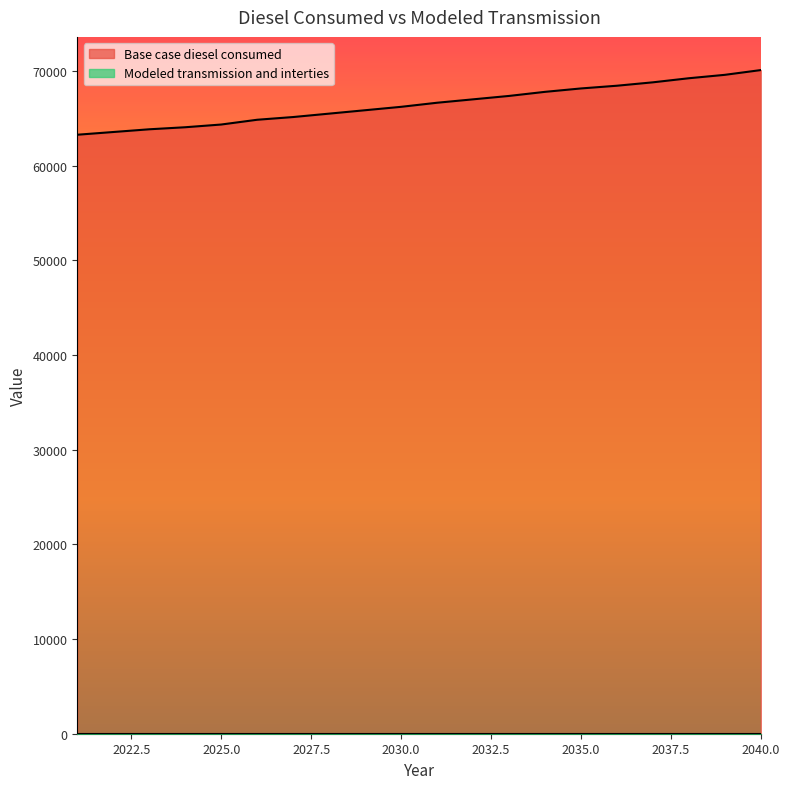

What is the ratio of the value at 2028 to the value at 2031?

1.0